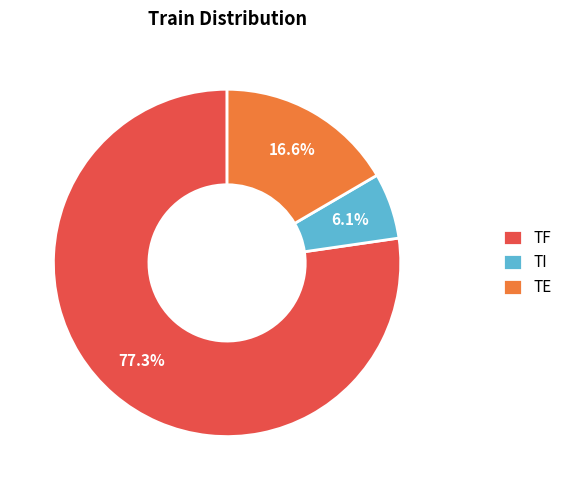

Is there any slice that represents more than half of the pie?

Yes